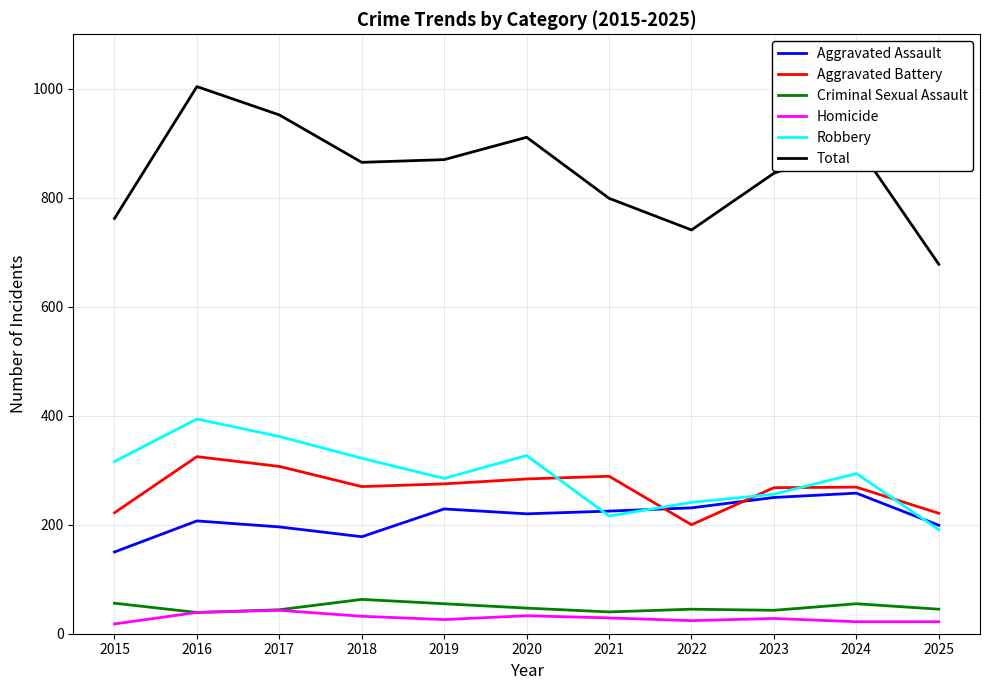

What is the minimum value shown in the chart?

18